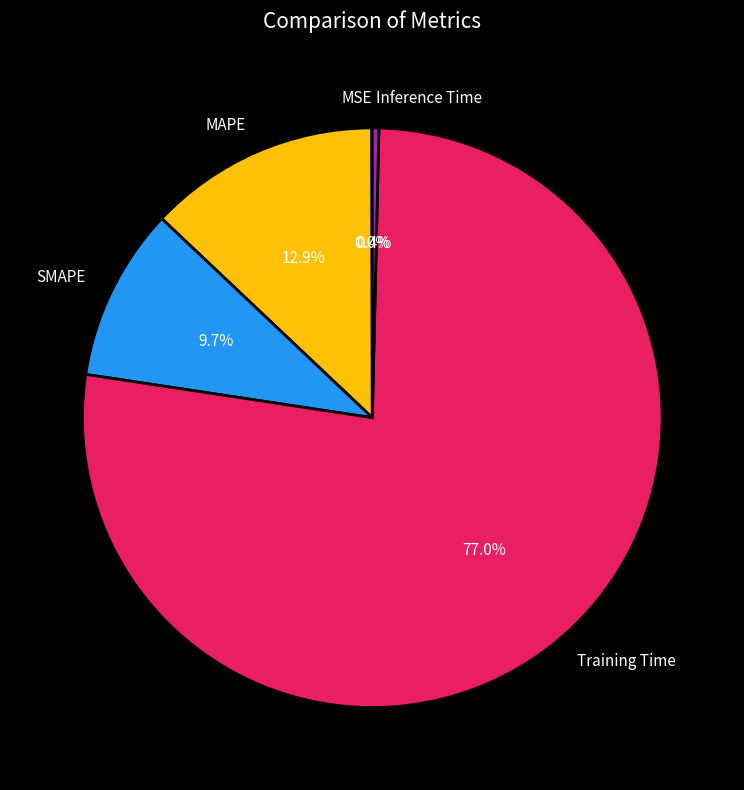

What is the largest slice in the pie chart?

Training Time